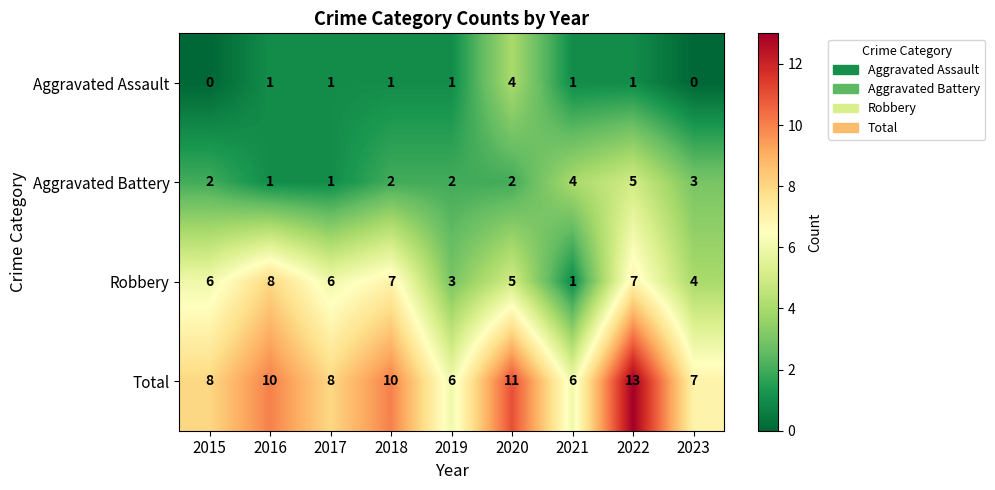

What is the sum of all Total values?

79